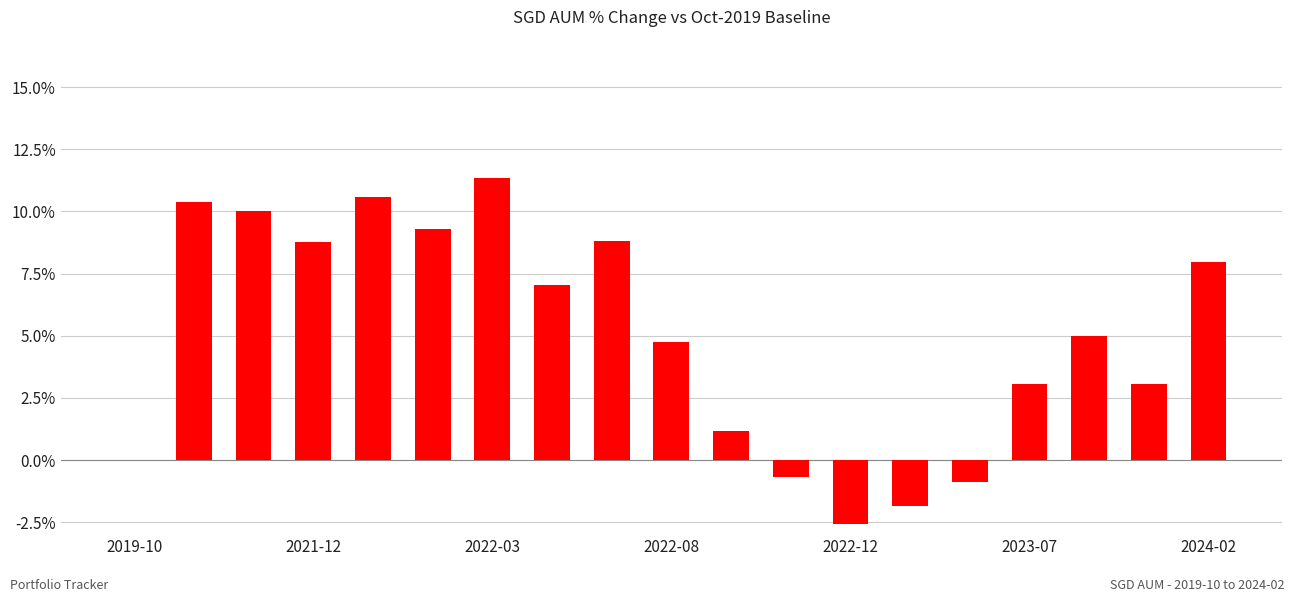

What is the greatest value displayed?

11.3